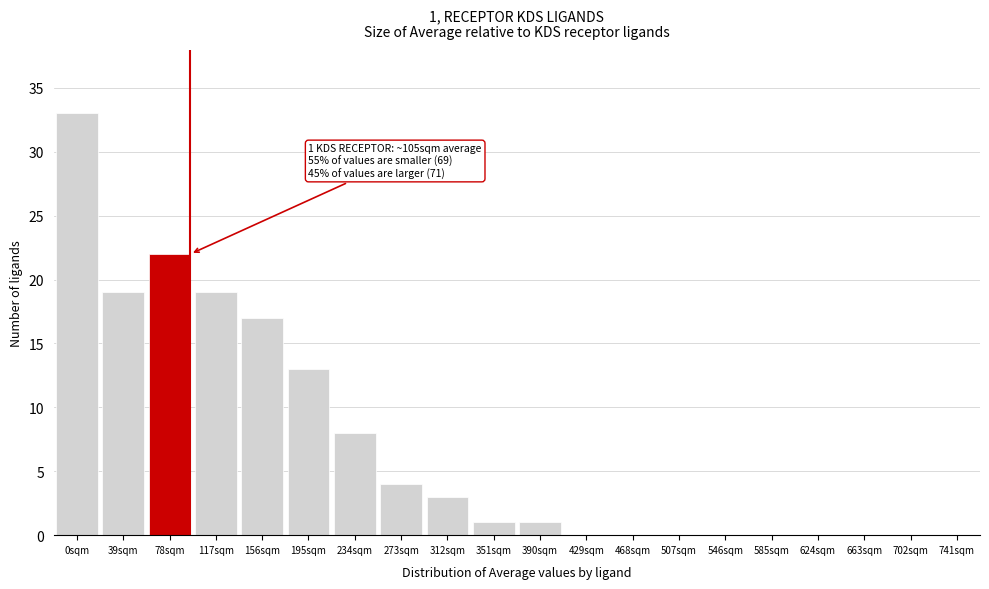

Reading right to left, what are all the values shown in this chart?

741sqm=0	702sqm=0	663sqm=0	624sqm=0	585sqm=0	546sqm=0	507sqm=0	468sqm=0	429sqm=0	390sqm=1	351sqm=1	312sqm=3	273sqm=4	234sqm=8	195sqm=13	156sqm=17	117sqm=19	78sqm=22	39sqm=19	0sqm=33